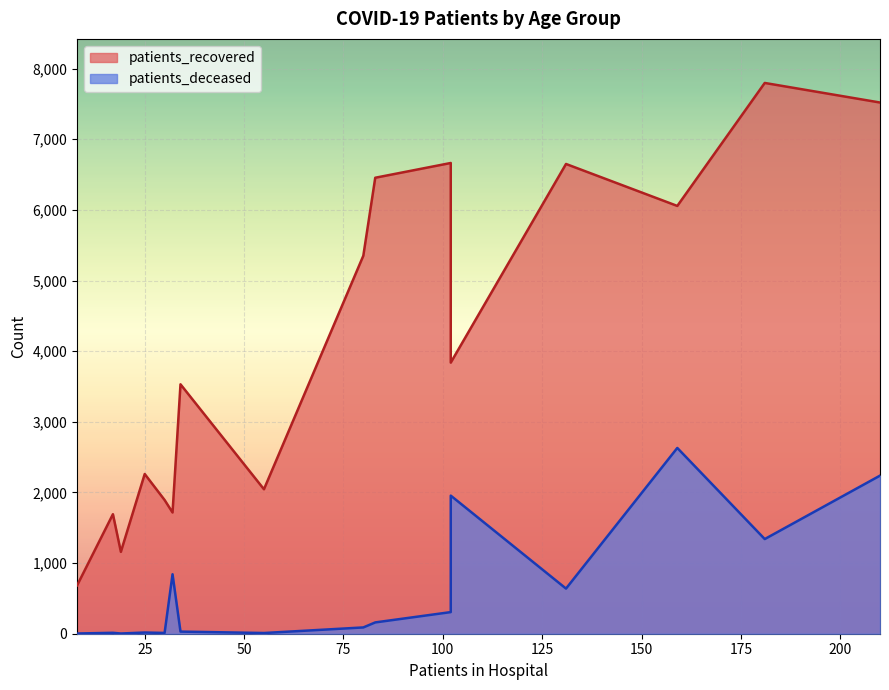

What is the difference between the highest and lowest values at 55-59?

6295